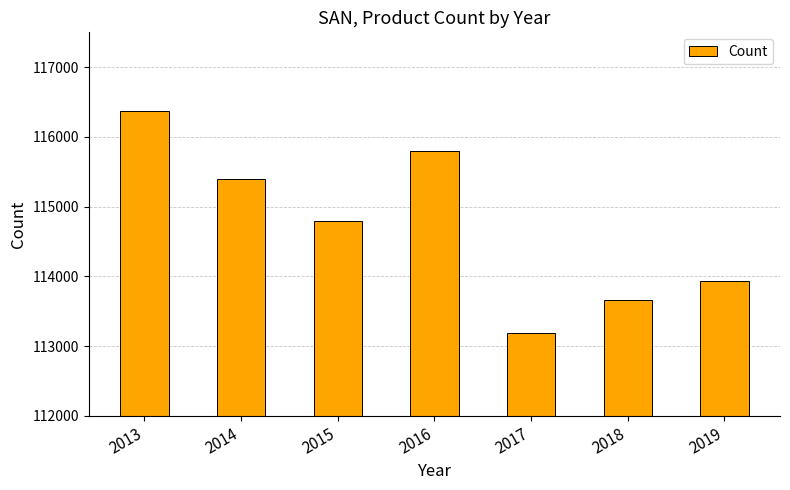

Rank the categories by value from highest to lowest.

2013, 2016, 2014, 2015, 2019, 2018, 2017